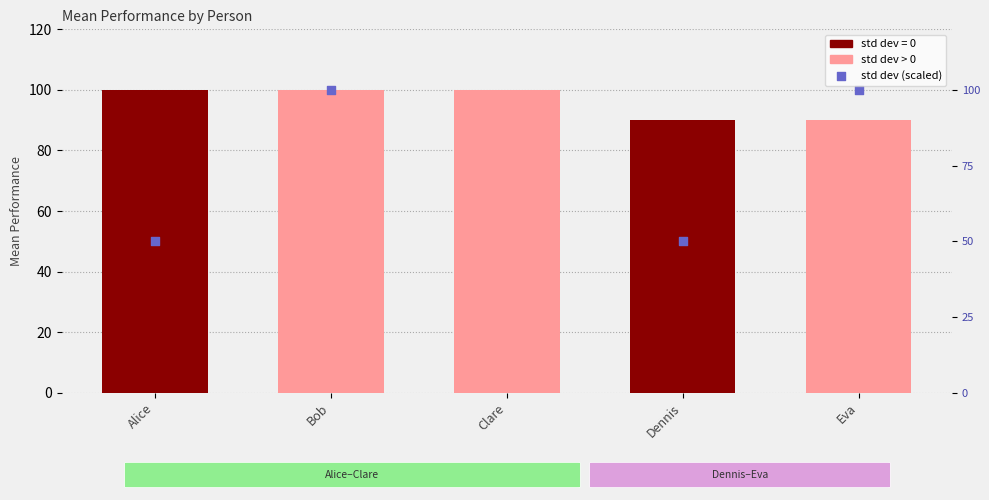

Which series contains the lowest Y value?

std dev (scaled)